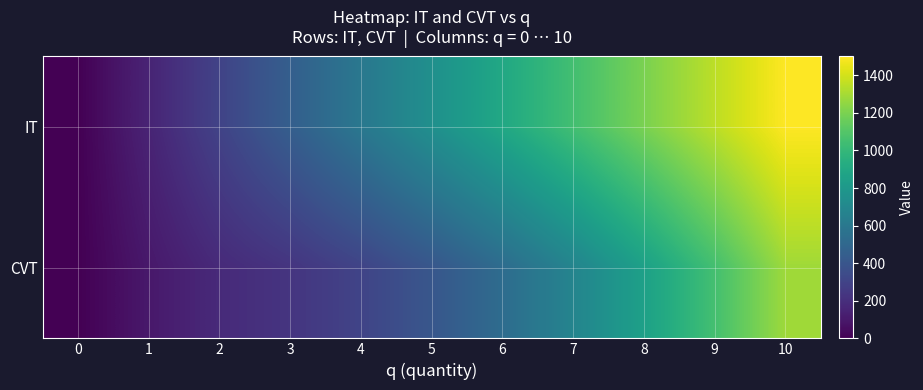

Reading right to left, list all the values displayed in this chart.

IT: 10=1500	9=1350	8=1200	7=1050	6=900	5=750	4=600	3=450	2=300	1=150	0=0
CVT: 10=1285	9=1055	8=855	7=680	6=530	5=405	4=305	3=230	2=180	1=100	0=0